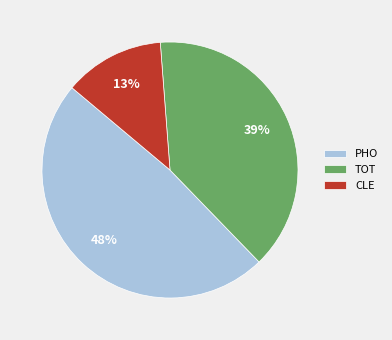

To the nearest percent, what is the average slice percentage?

33%